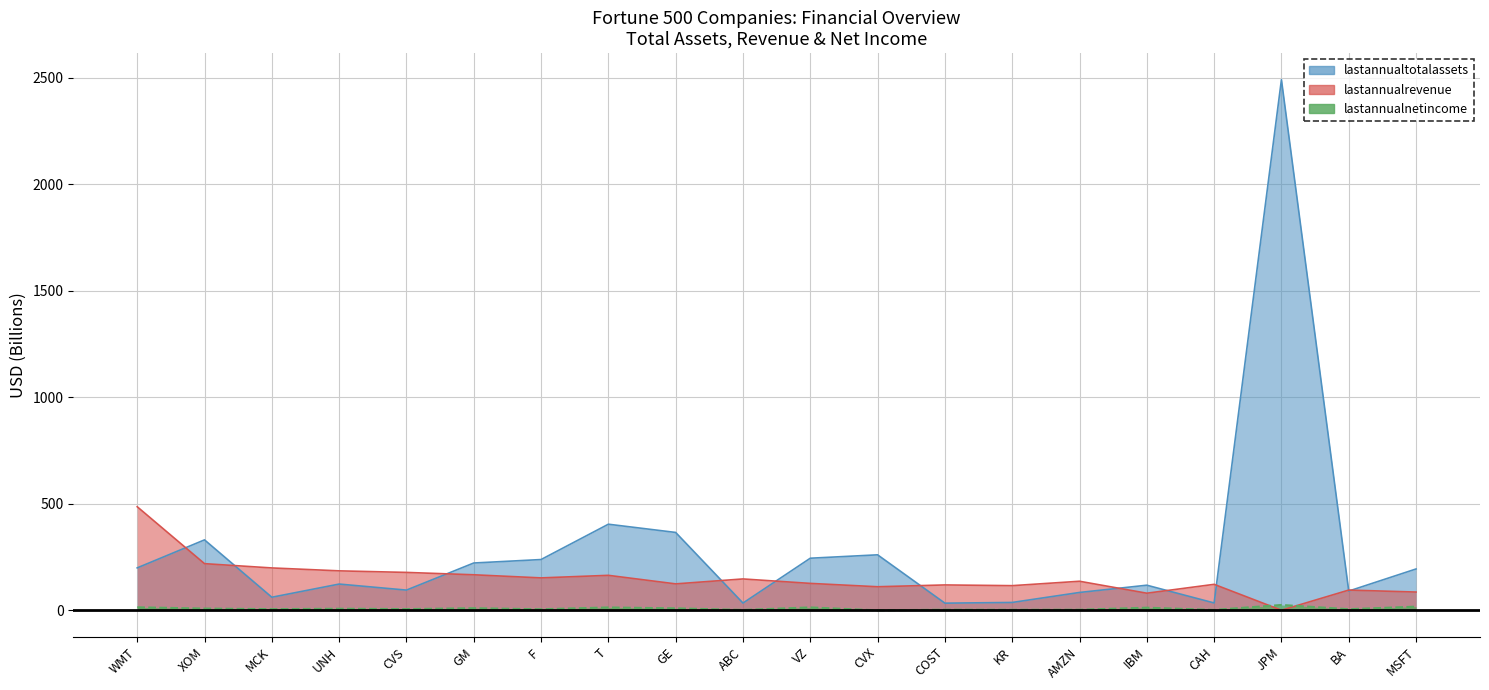

Between which two adjacent categories do lastannualrevenue and lastannualnetincome first intersect?

CAH and JPM